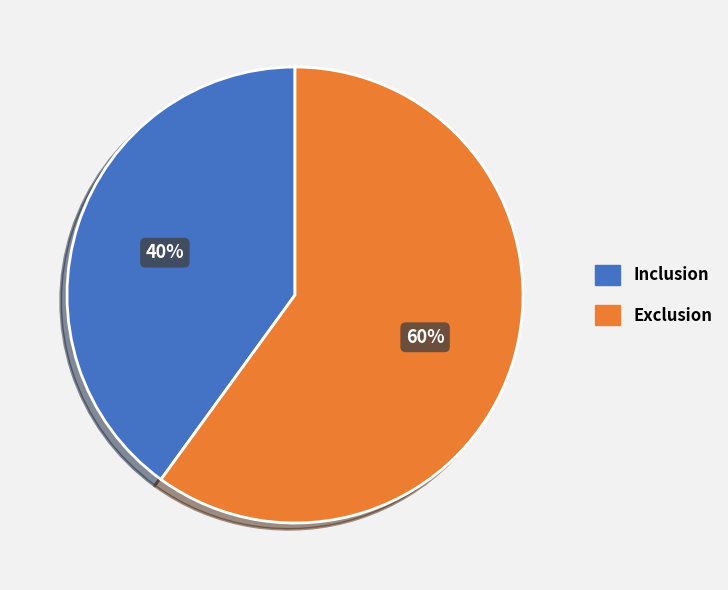

Does Exclusion represent more than half of the total?

Yes